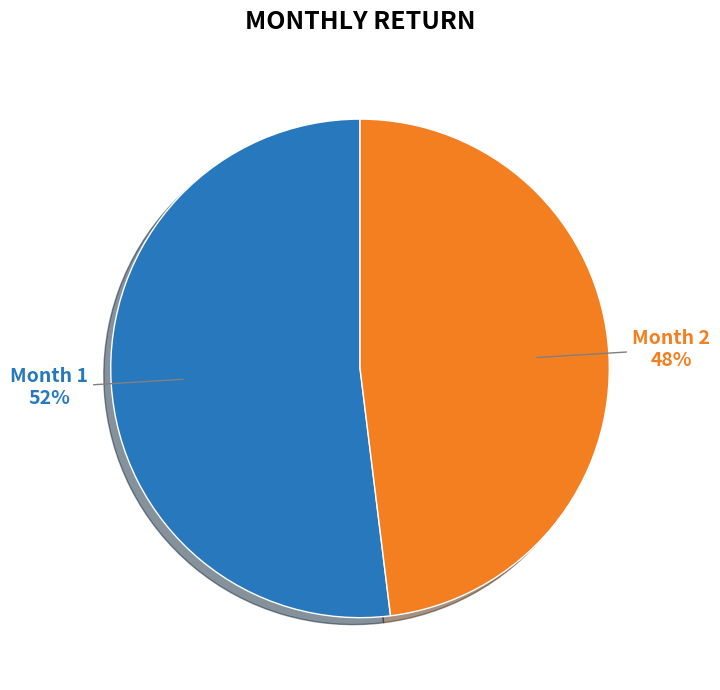

To the nearest percent, what is the difference between the largest and smallest slice percentages?

4%